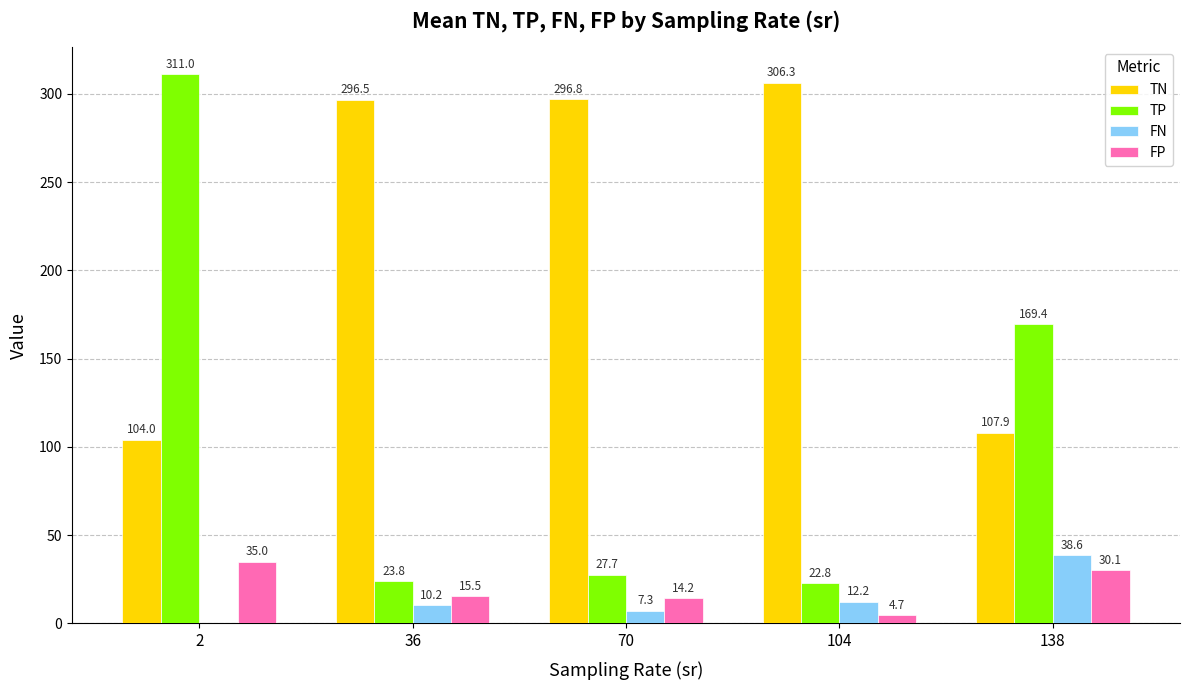

How many distinct data groups are displayed?

4